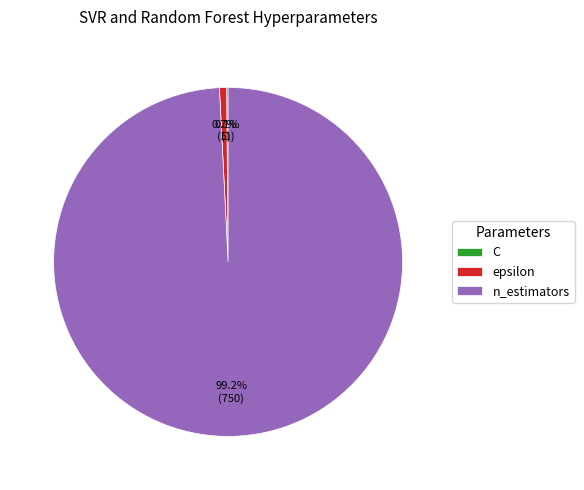

Which category has the biggest portion of the pie?

n_estimators